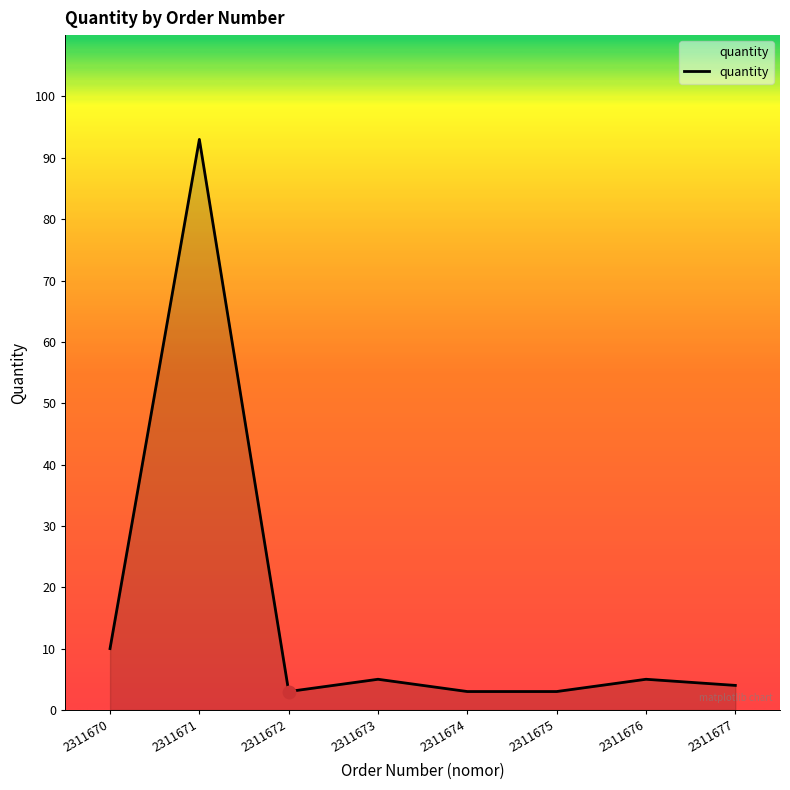

What is the change in value from 2311670 to 2311671?

+83